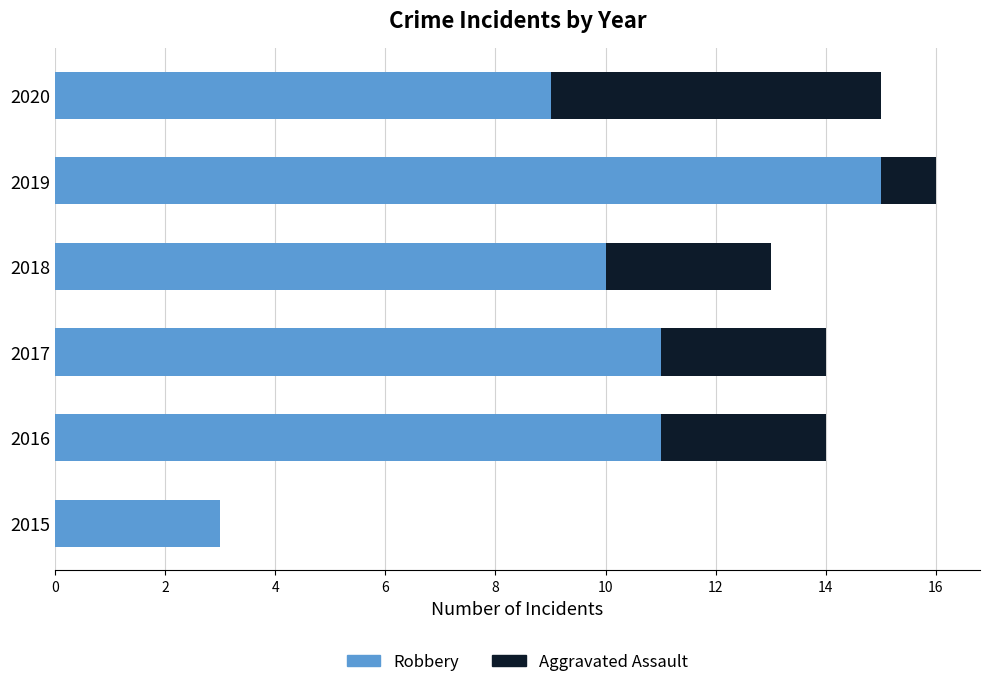

What is the total value across all series at 2018?

13